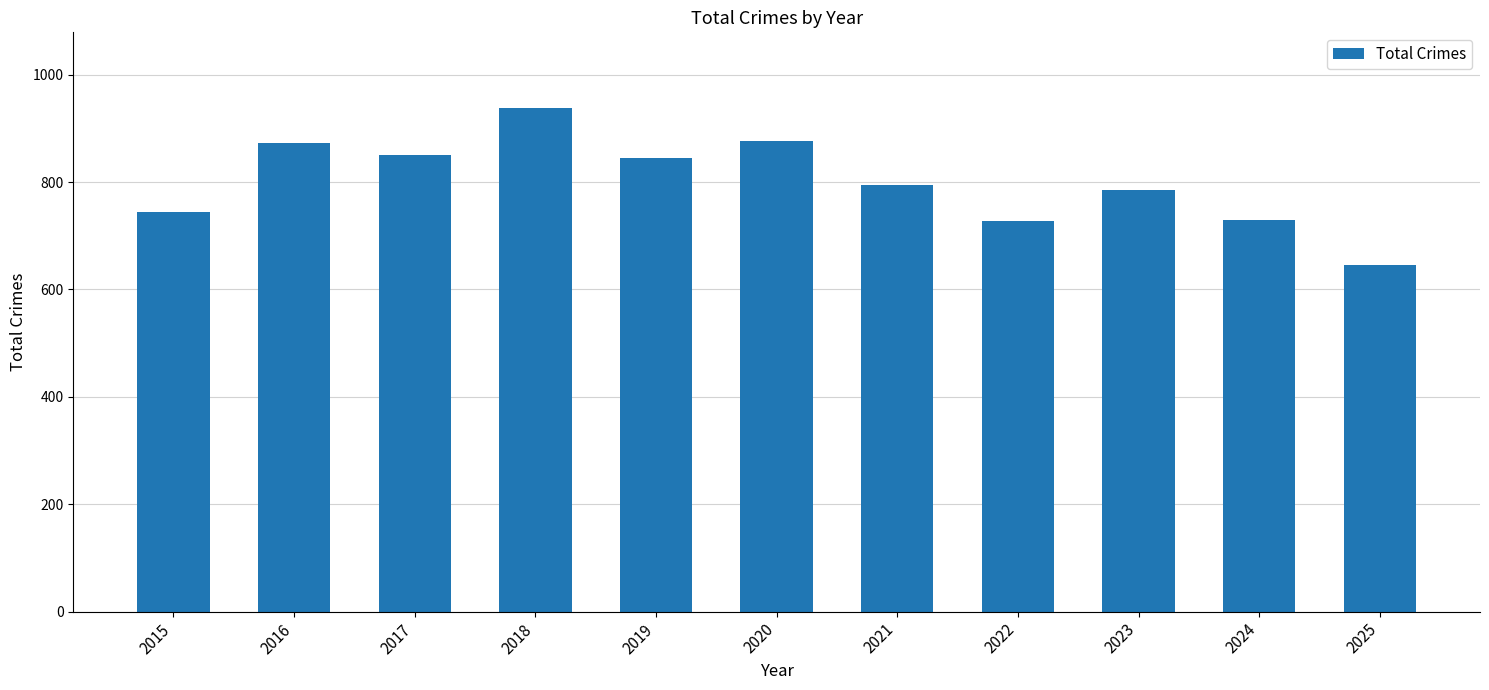

What is the minimum value shown in the chart?

646